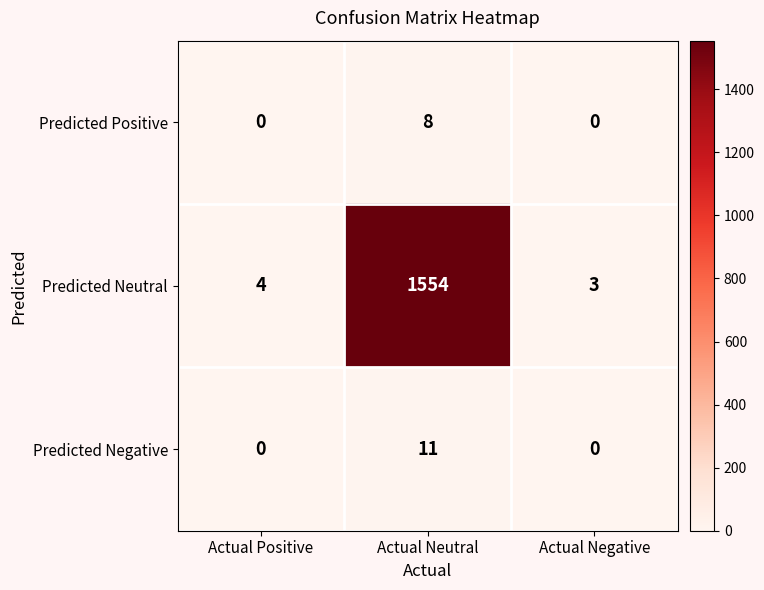

Between Actual Positive and Actual Neutral, which series saw the biggest shift?

Predicted Neutral